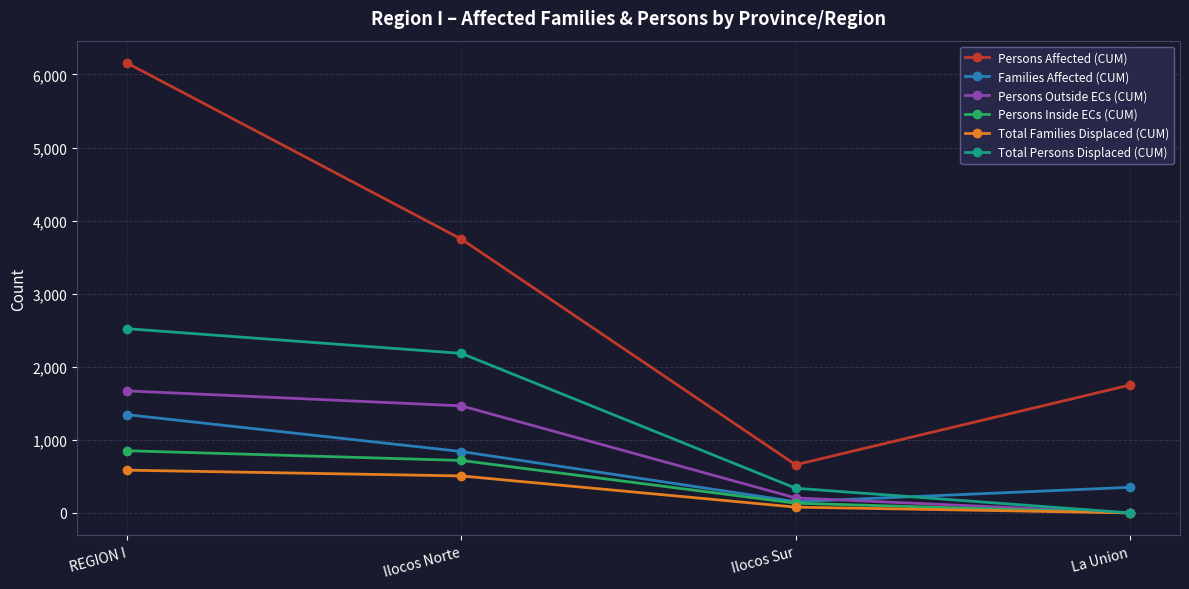

How many positive values does the Persons Inside ECs (CUM) series have?

3